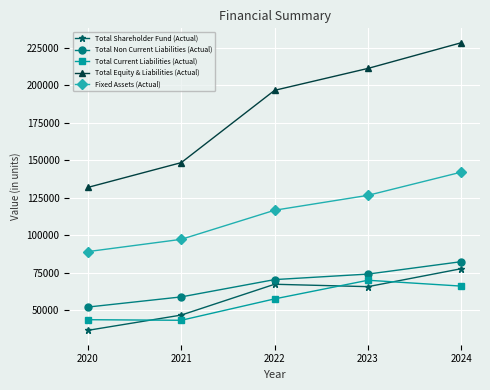

True or false: Total Shareholder Fund (Actual) and Total Equity & Liabilities (Actual) intersect in this chart.

False